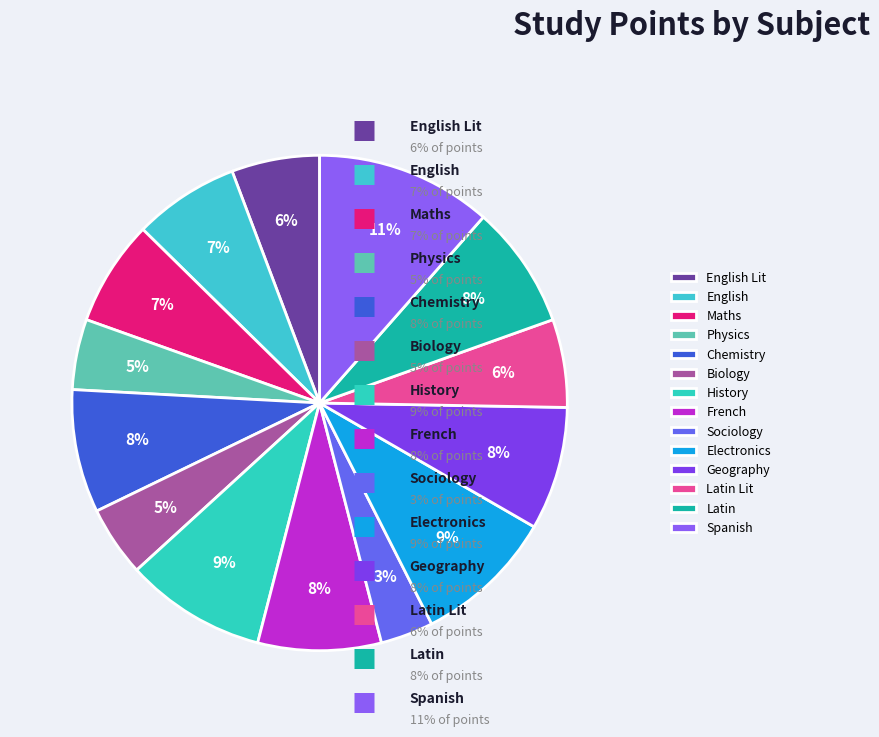

Rank the categories by value from highest to lowest.

Spanish, History, Electronics, Chemistry, French, Geography, Latin, English, Maths, English Lit, Latin Lit, Physics, Biology, Sociology